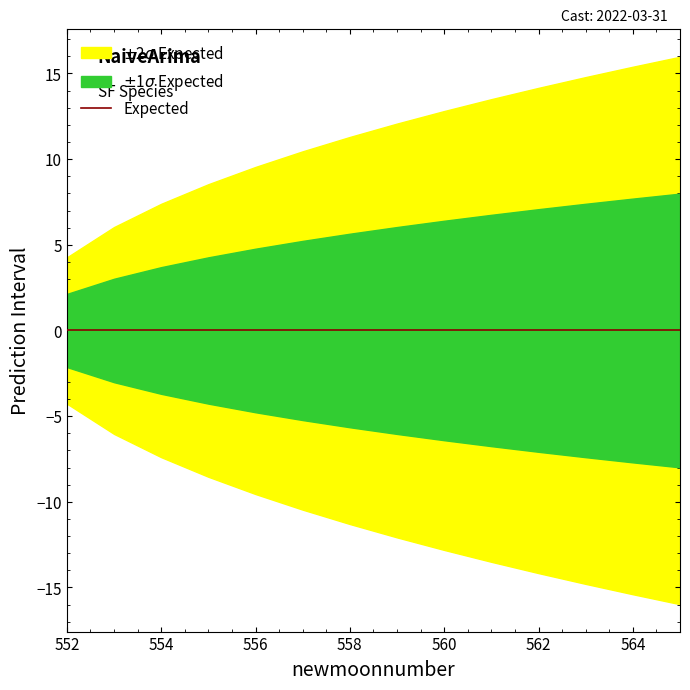

Reading right to left, list all the values displayed in this chart.

estimate: 0.0	0.0	0.0	0.0	0.0	0.0	0.0	0.0	0.0	0.0	0.0	0.0	0.0	0.0
upper_pi: 16.0	15.4	14.8	14.2	13.5	12.8	12.1	11.3	10.5	9.5	8.5	7.4	6.0	4.3
lower_pi: -16.0	-15.4	-14.8	-14.2	-13.5	-12.8	-12.1	-11.3	-10.5	-9.5	-8.5	-7.4	-6.0	-4.3
upper_1sigma: 8.0	7.7	7.4	7.1	6.8	6.4	6.0	5.6	5.2	4.8	4.3	3.7	3.0	2.1
lower_1sigma: -8.0	-7.7	-7.4	-7.1	-6.8	-6.4	-6.0	-5.6	-5.2	-4.8	-4.3	-3.7	-3.0	-2.1